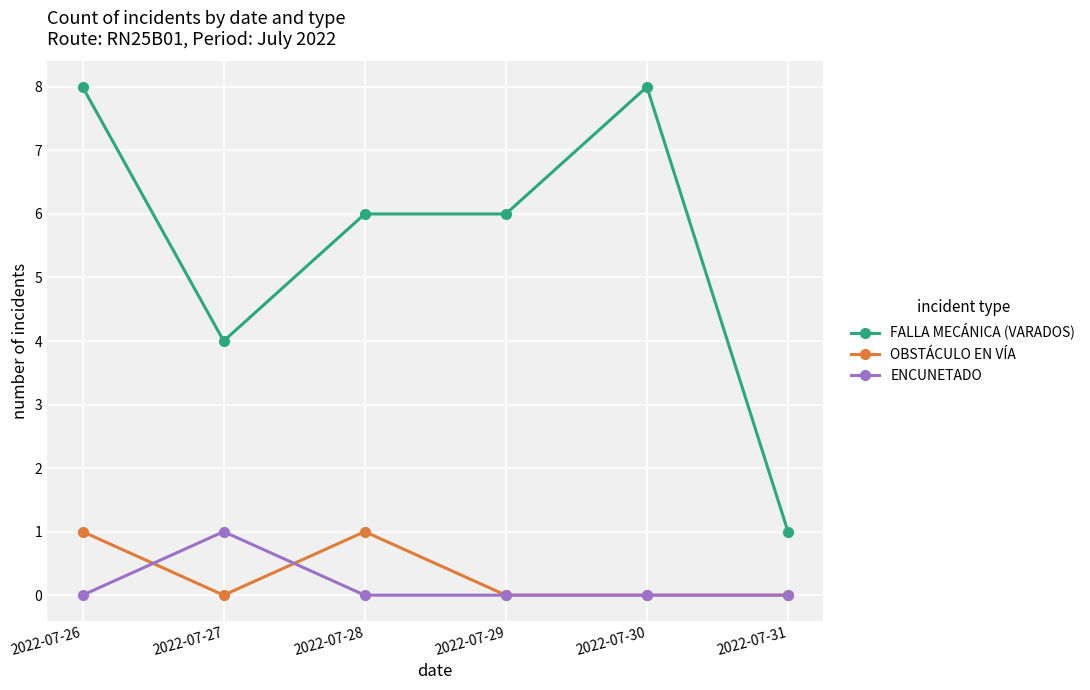

Is this an area chart (filled region under the line)?

No